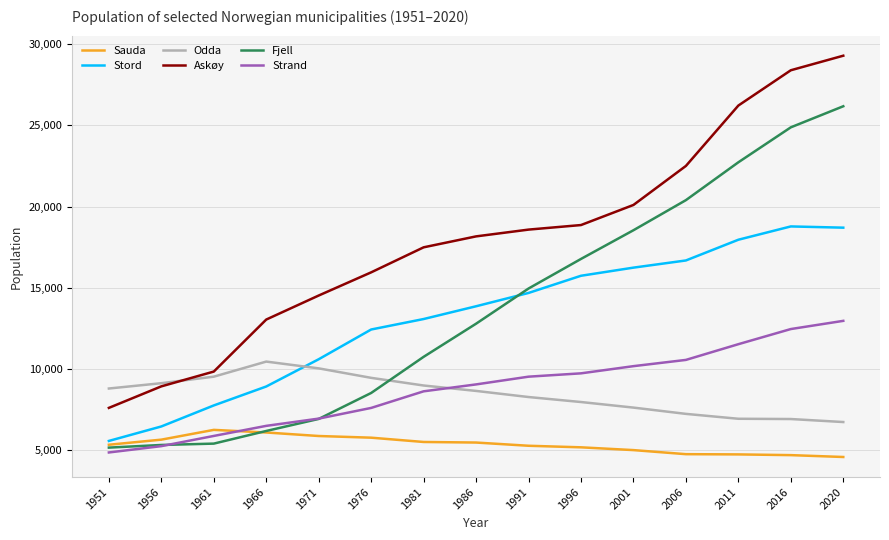

Which series changed the most between 1996 and 2020?

Askøy